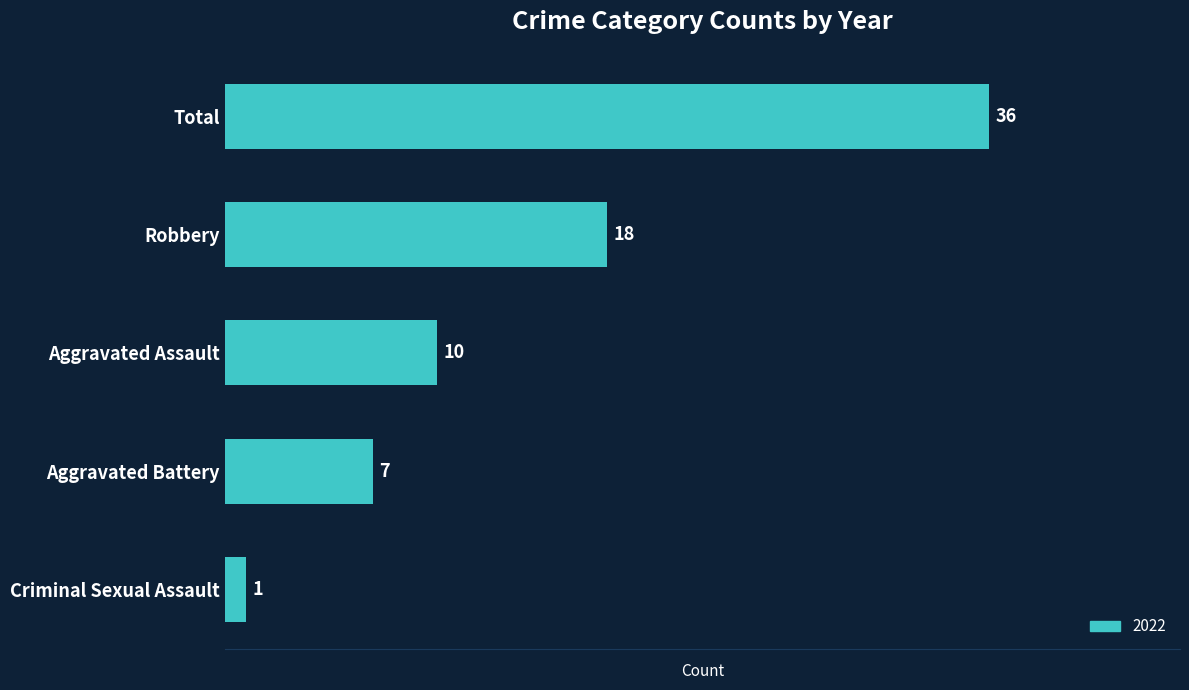

What is the greatest value displayed?

36